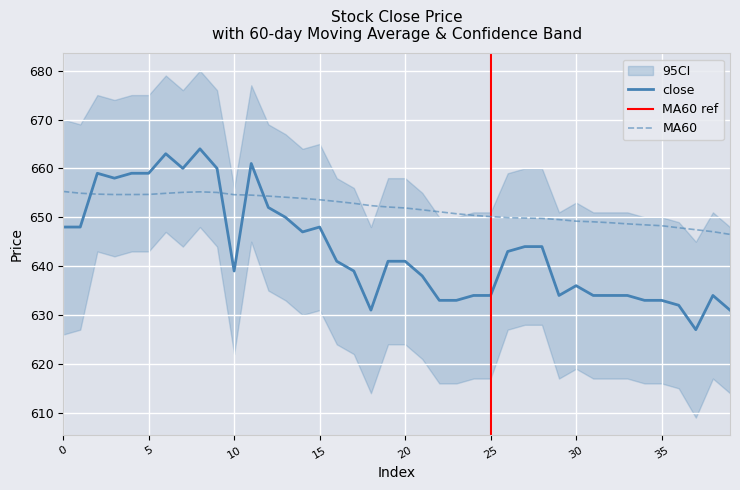

Which series has the widest spread of values?

close